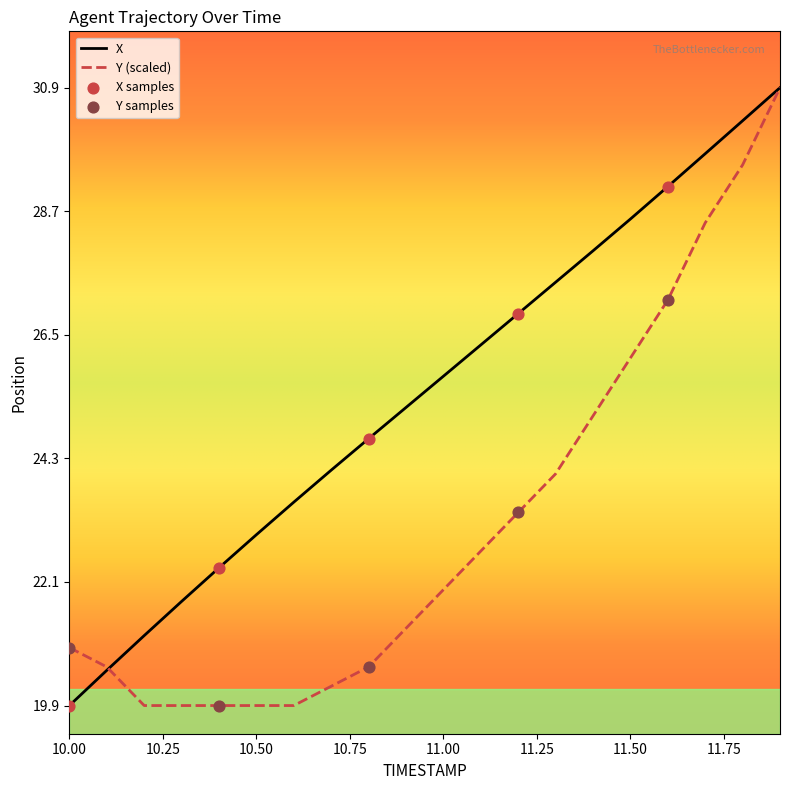

What is the minimum value shown in the chart?

19.9